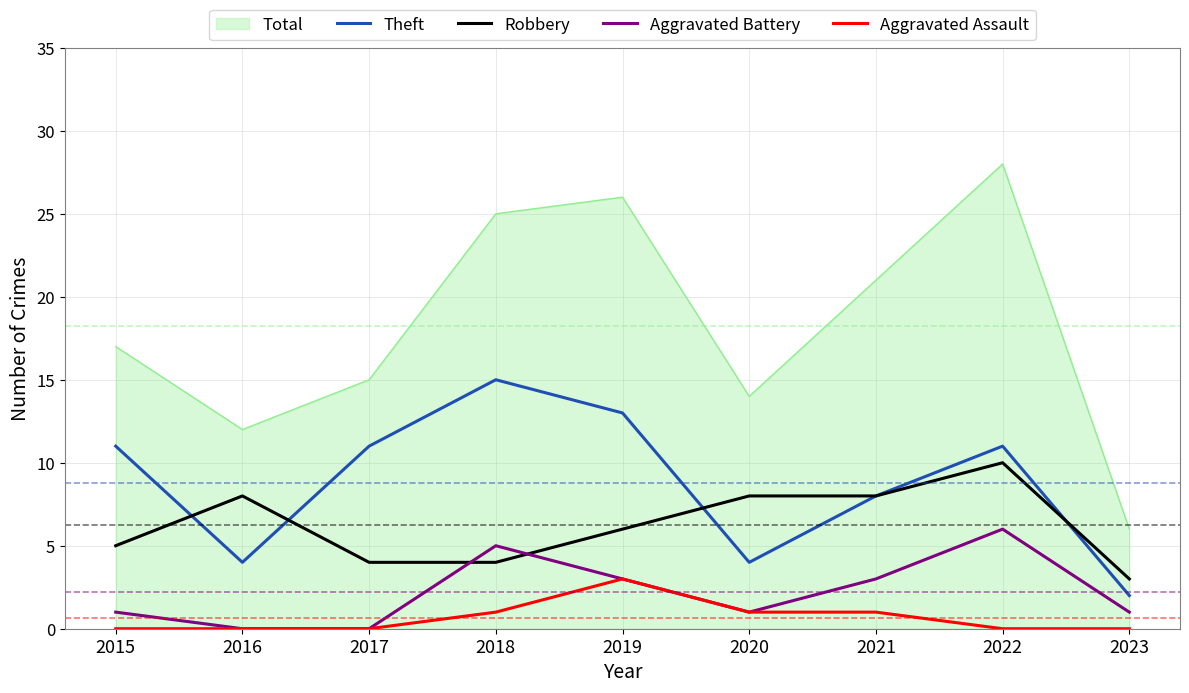

Which series has the largest total across all categories?

Total